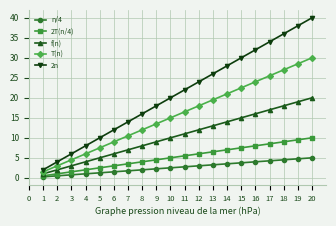

How many lines are shown in the chart?

5